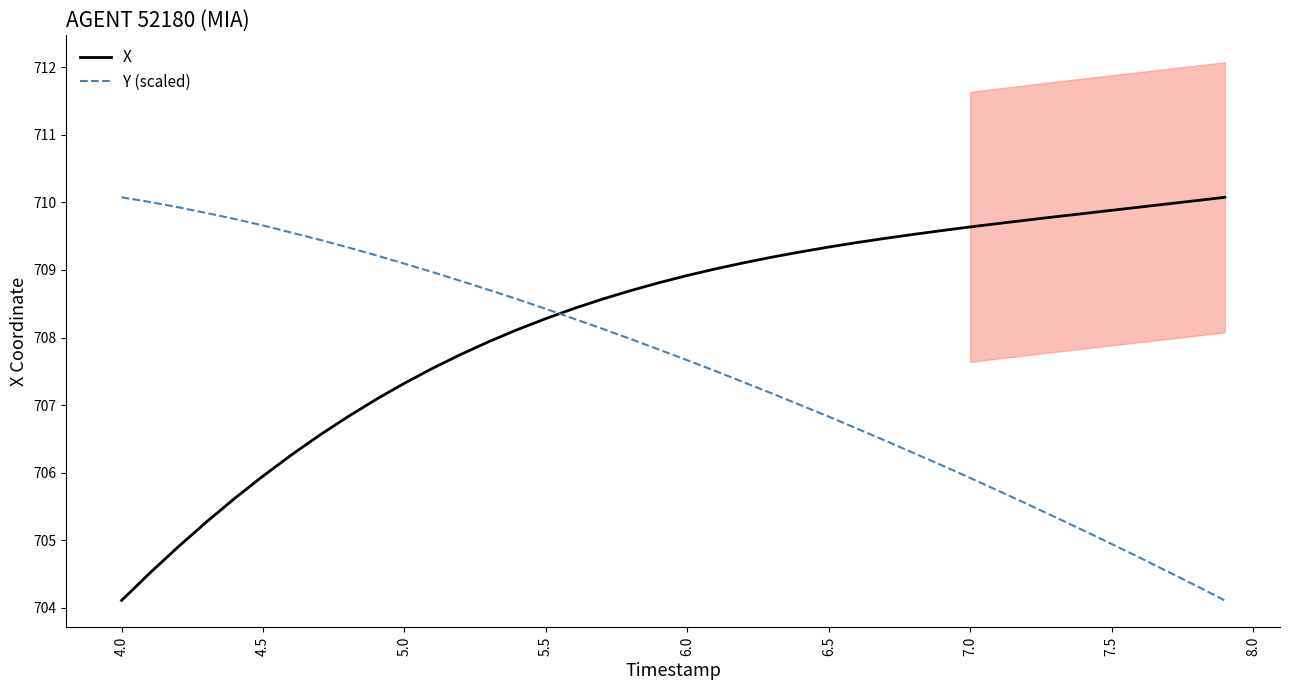

True or false: X has more than 1 points higher than both neighbors.

False